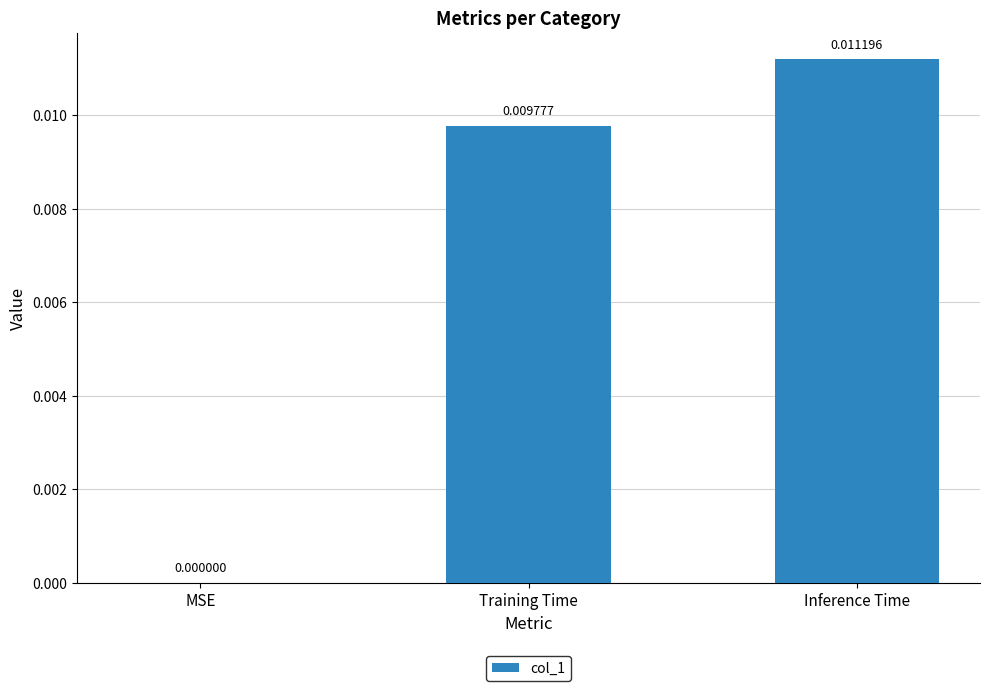

How many data points are above 0?

2